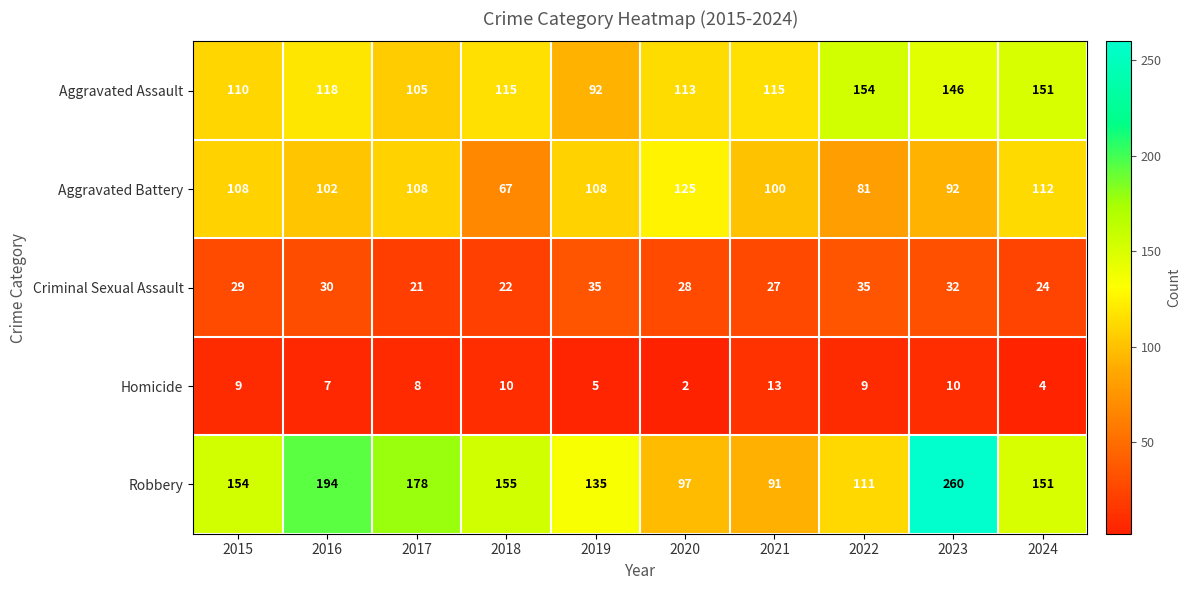

Which category has the lowest value in the Homicide series?

2020